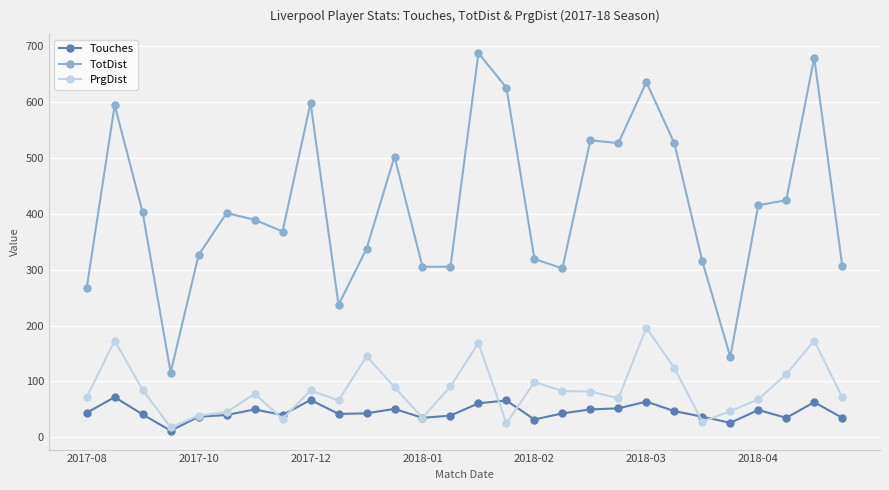

True or false: Touches has more than 2 interior local peaks.

True